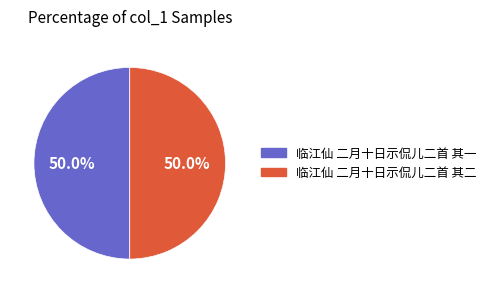

Combined, do 临江仙 二月十日示侃儿二首 其二 and 临江仙 二月十日示侃儿二首 其一 account for over 50%?

Yes